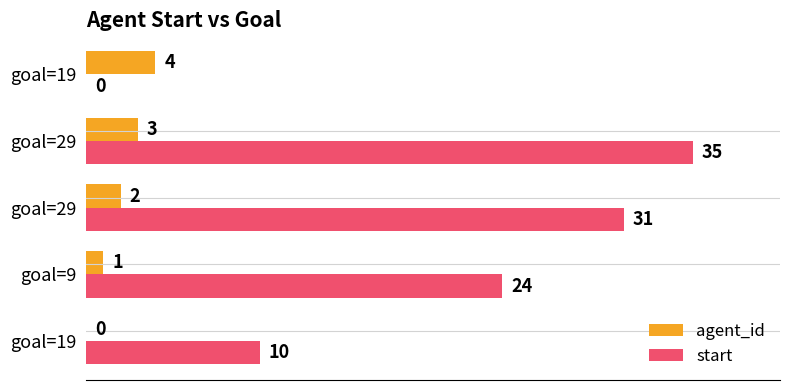

What is the value of the start bar at the 4th from the left?

35